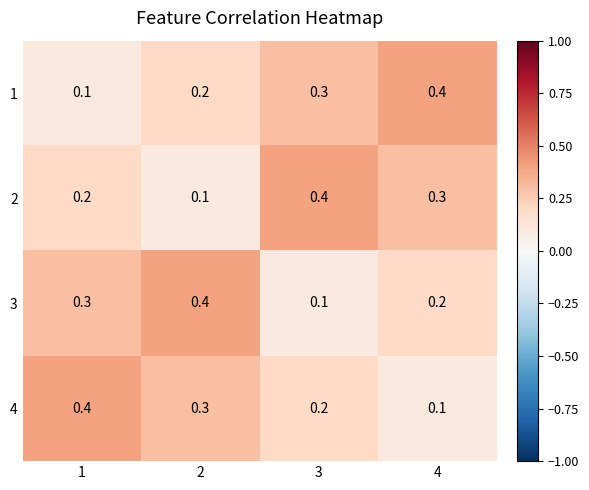

Rank the series at 1 from highest to lowest value.

4, 3, 2, 1